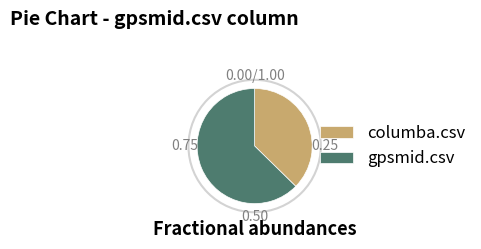

Do columba.csv and gpsmid.csv together represent more than half of the pie?

Yes